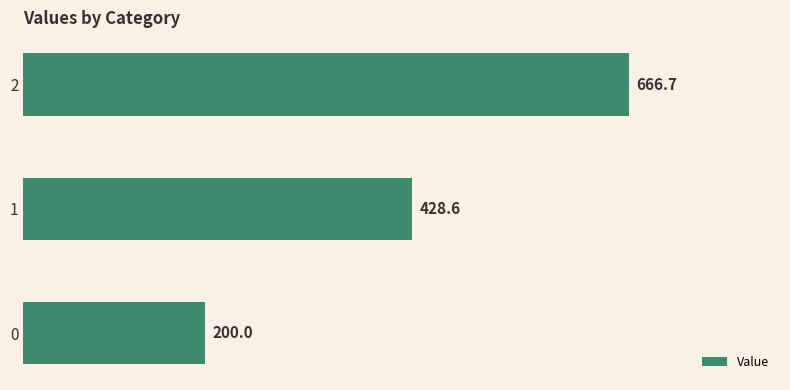

At which label is the value closest to 433?

1